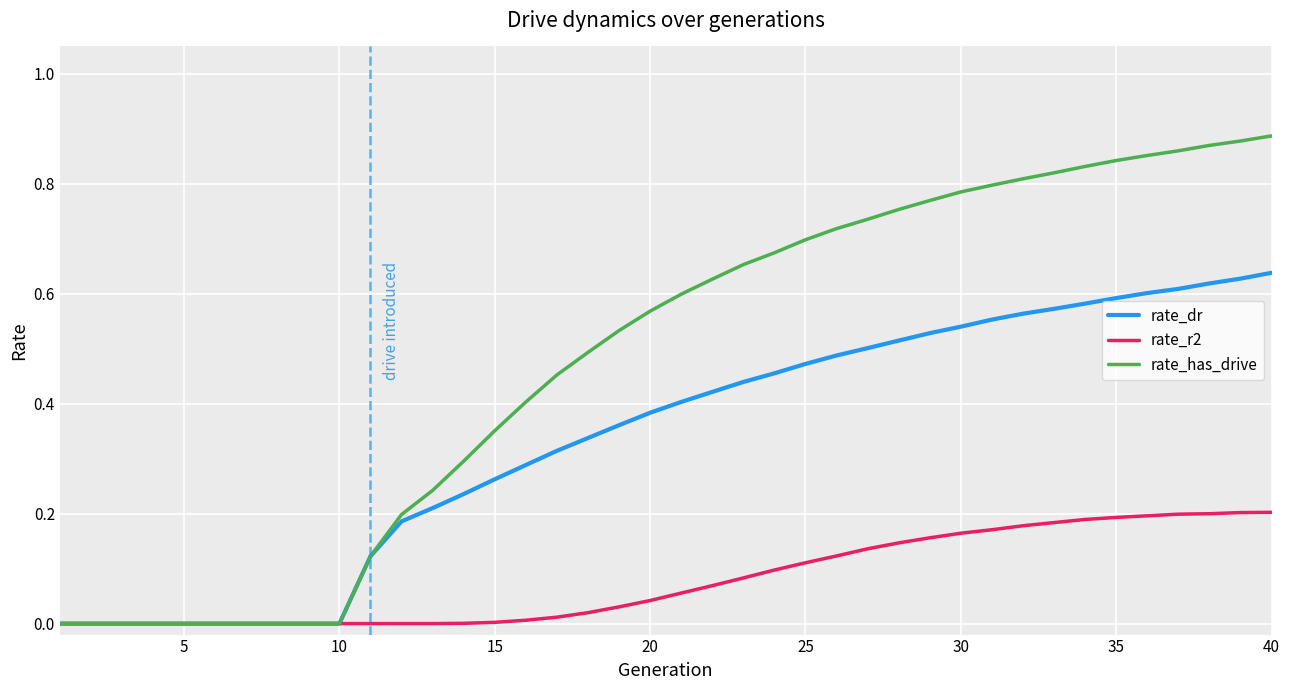

Count the rate_has_drive values in the range 0 to 1.

40